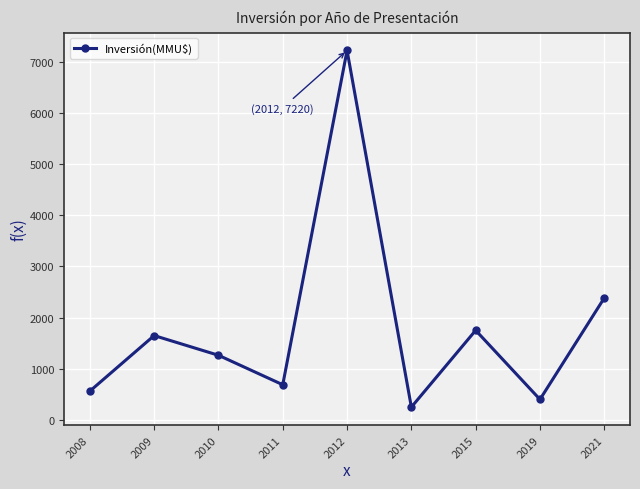

List the labels in order of value, largest first.

2012, 2021, 2015, 2009, 2010, 2011, 2008, 2019, 2013